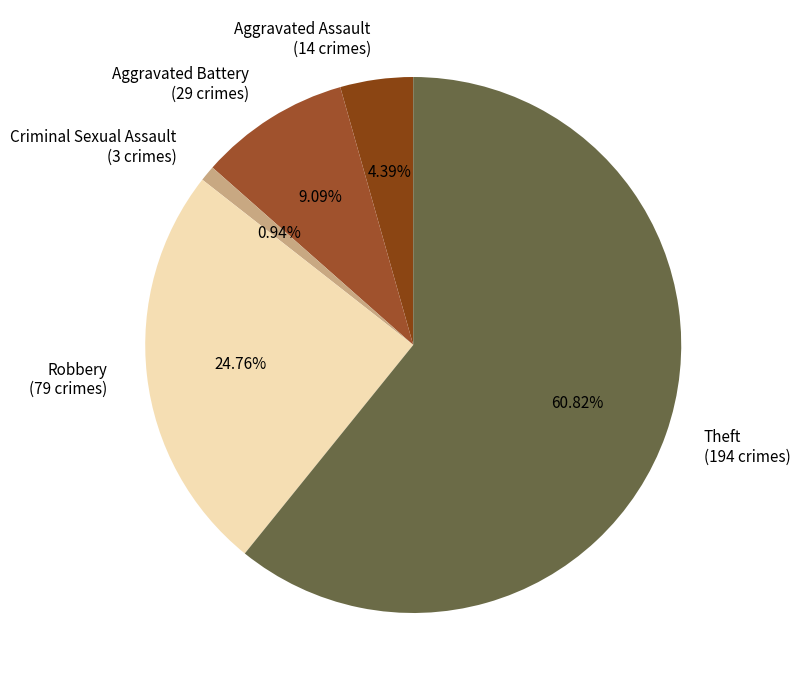

How many slices are in this pie chart?

5